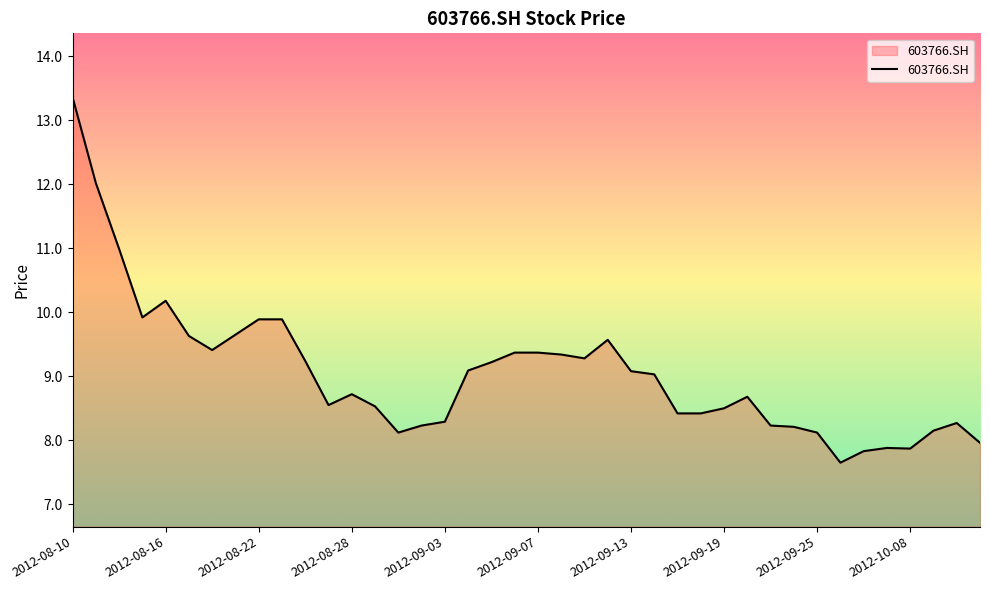

What is the minimum value shown in the chart?

7.7